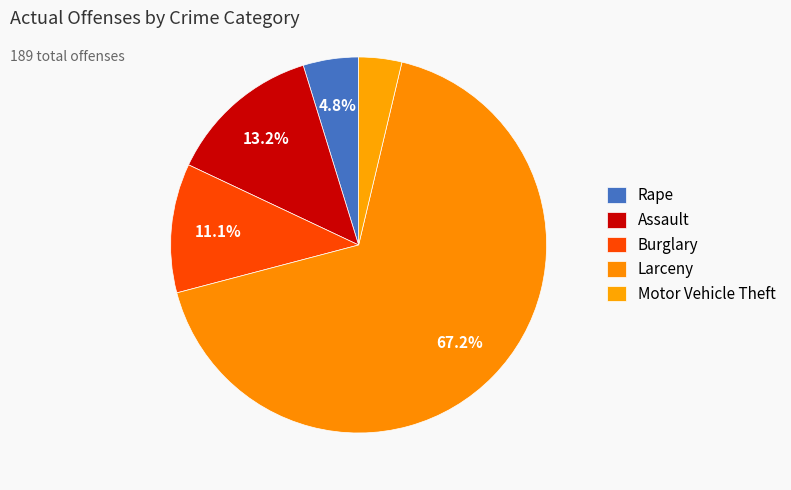

Is there any slice that represents more than half of the pie?

Yes